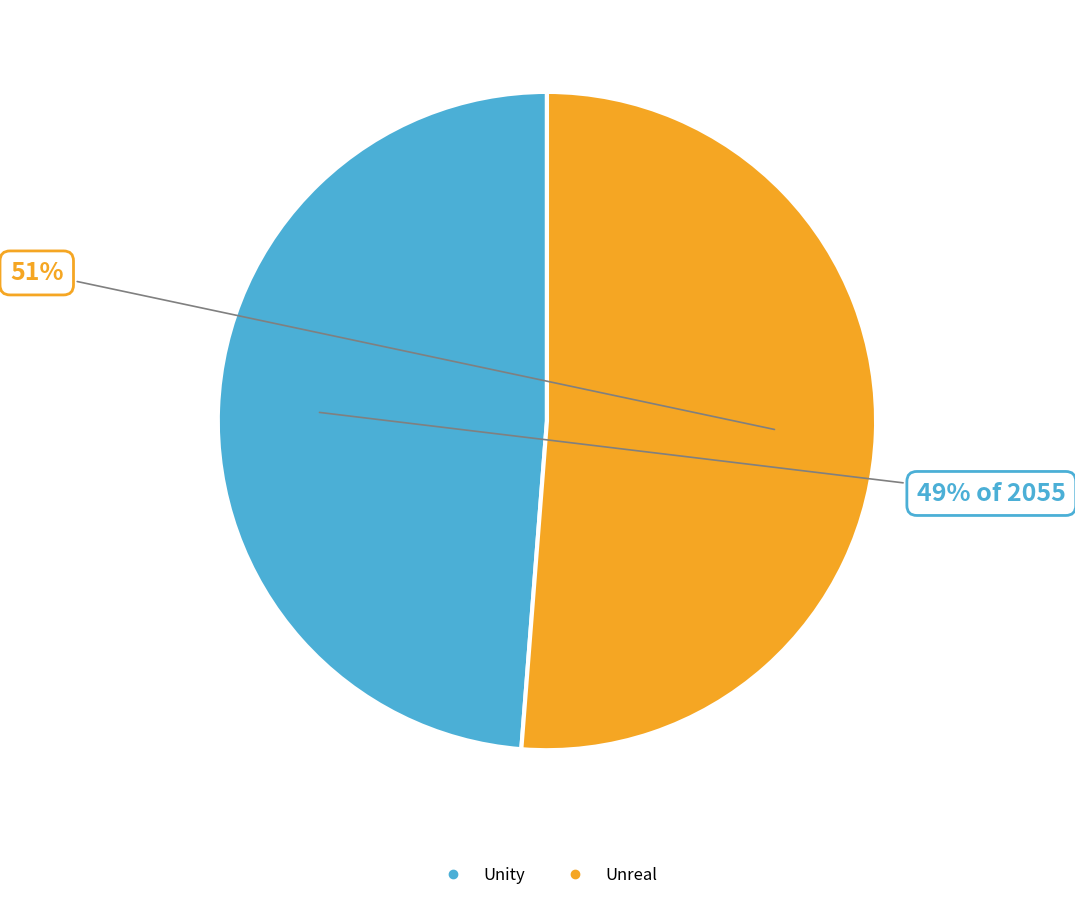

To the nearest percent, what percentage of the pie is Unity?

49%